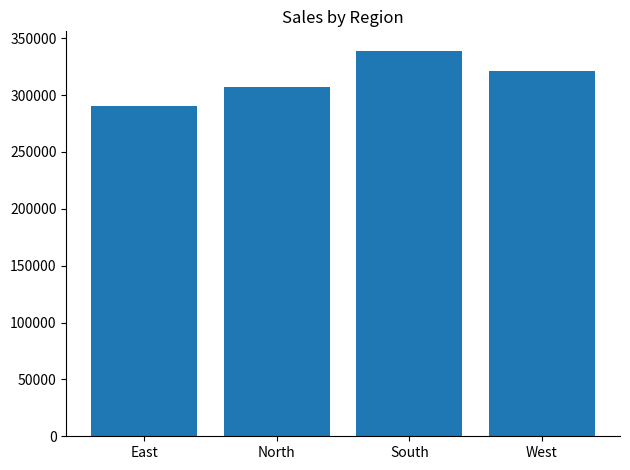

What position from the right is South?

2